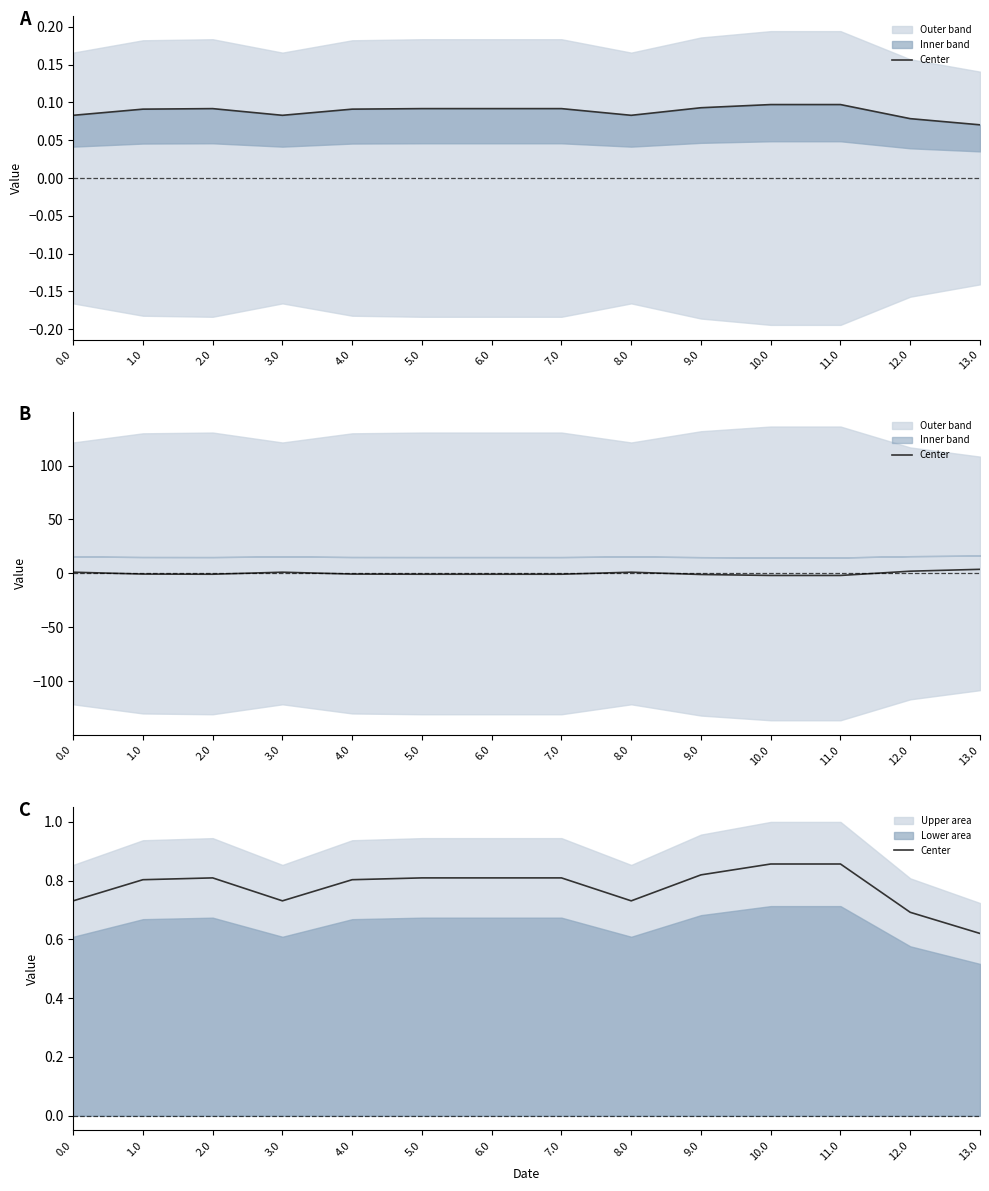

How many lines are shown in the chart?

1